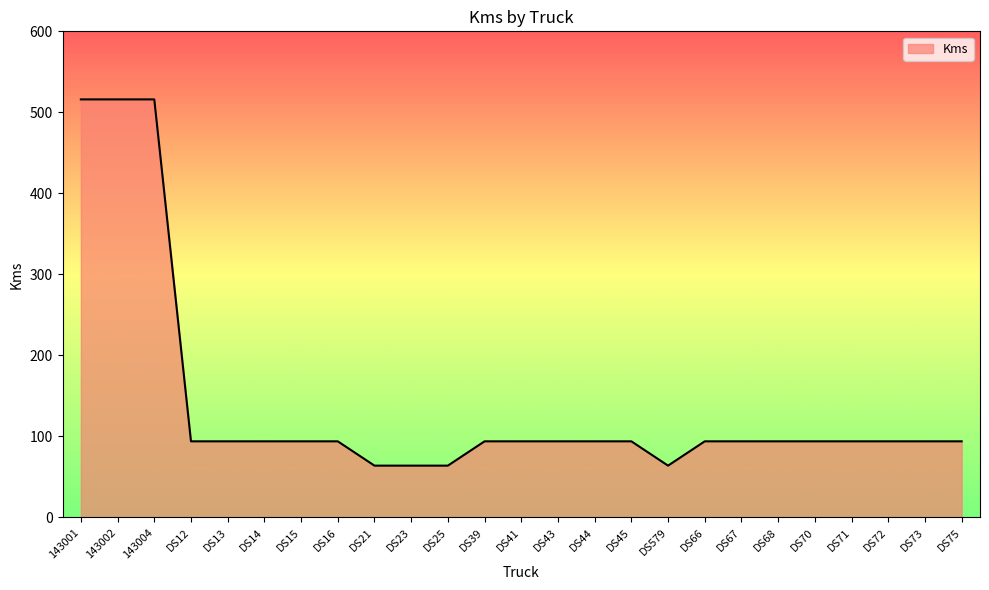

What is the smallest value displayed?

64